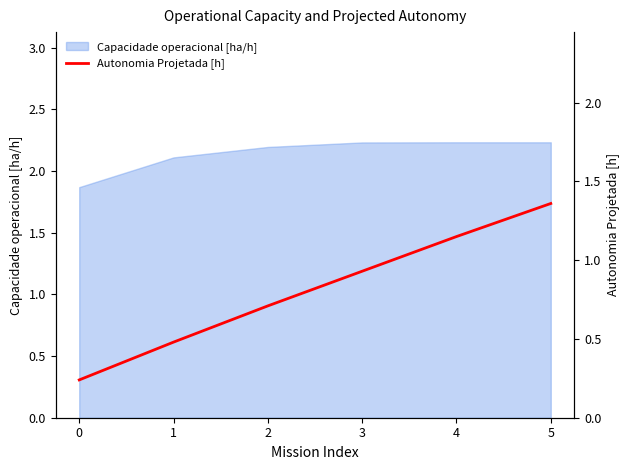

What is the lowest value of the Capacidade operacional [ha/h] series?

1.9